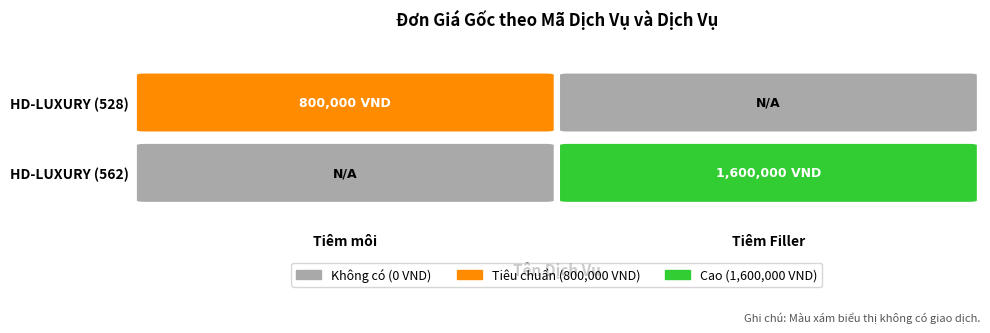

Between 528 and 562, which series saw the biggest shift?

Tiêm Filler